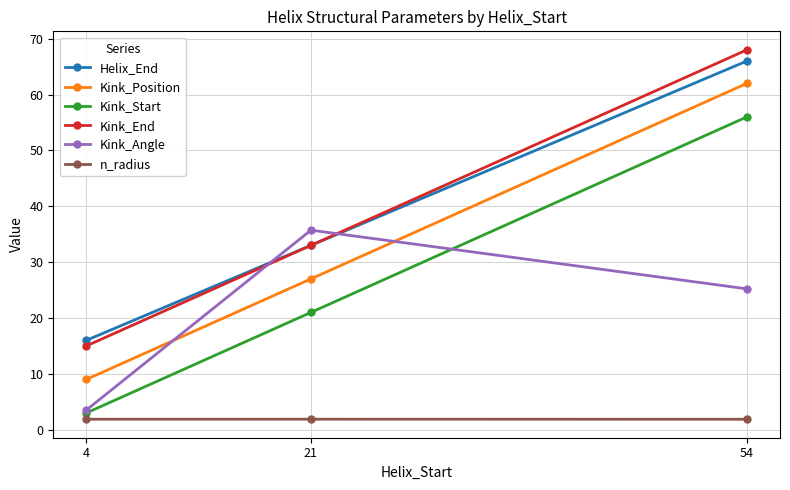

Rank the series by their maximum value, from highest to lowest.

Kink_End, Helix_End, Kink_Position, Kink_Start, Kink_Angle, n_radius